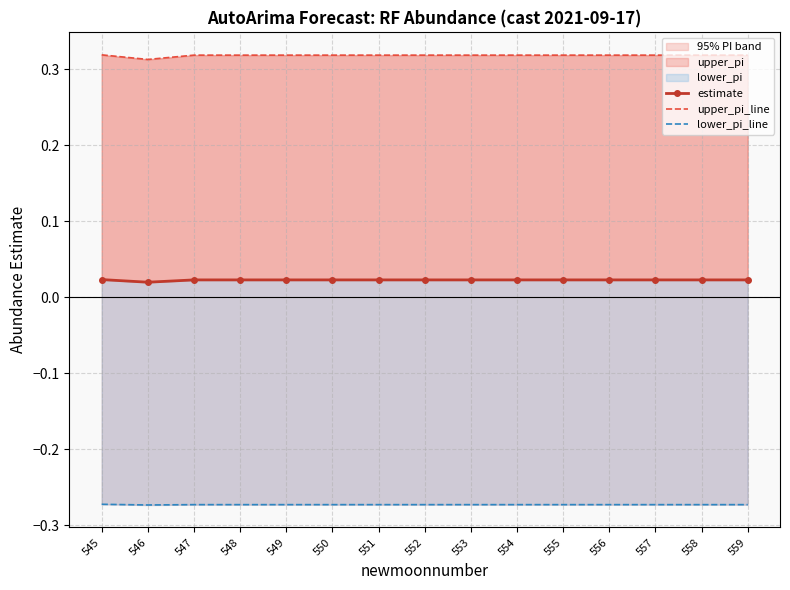

Is the value of lower_pi_line at 556 greater than the value of upper_pi_line at 546?

No